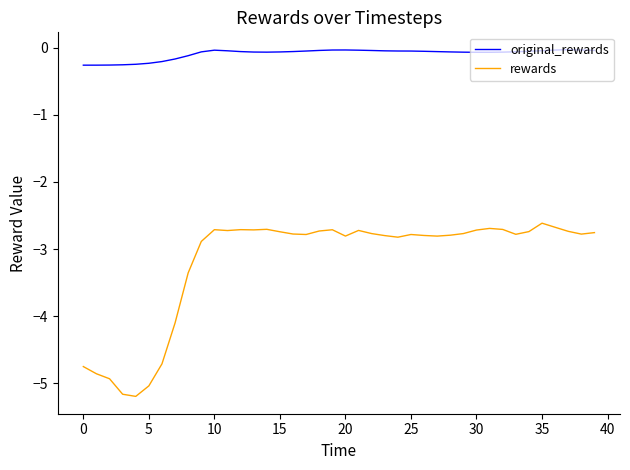

What is the difference between the second highest and minimum values in the original_rewards series?

0.2